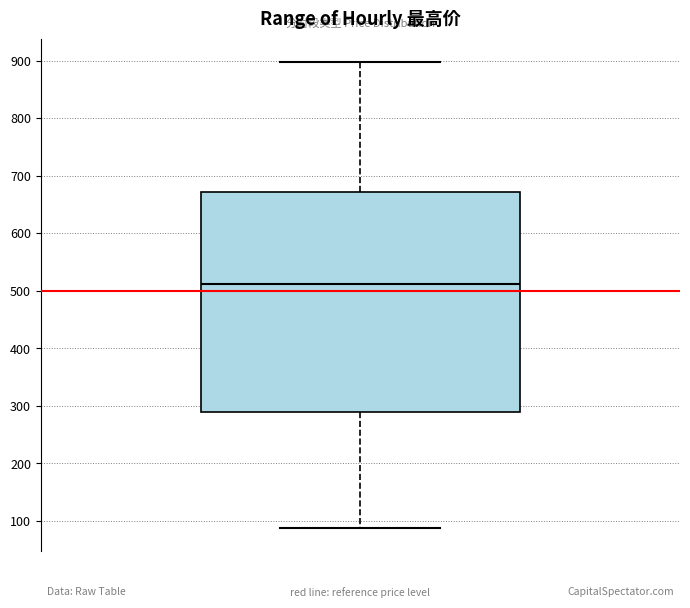

Read this box plot against the y-axis: the position of the median line, the range covered by the box, and the ends of both whiskers. The values are not printed on the chart, so give them approximately, as read against the axis.

median 510, box 290 to 670, whiskers 90 to 900